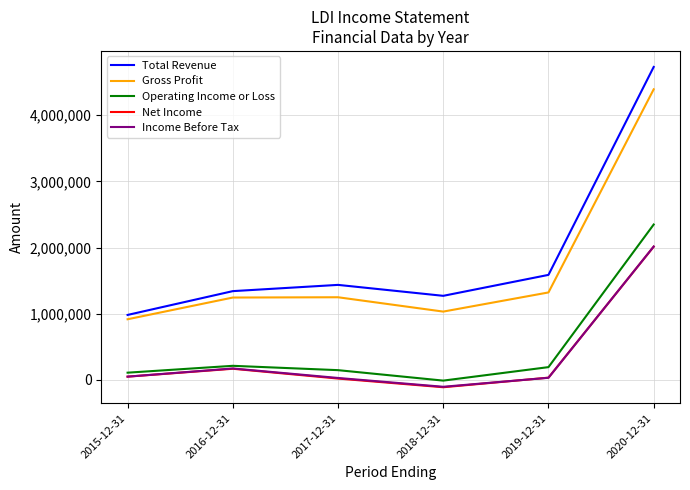

The value of Total Revenue at 2016-12-31 is 1341500. True or false?

True